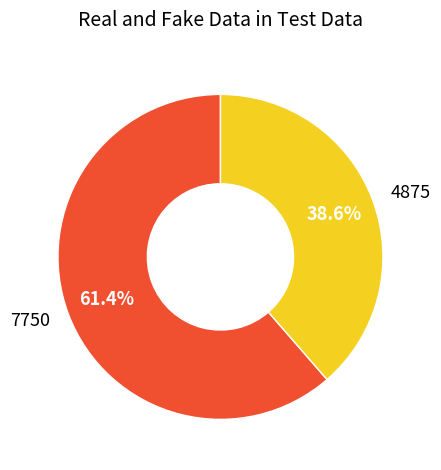

Combined, do 7750 and 4875 account for over 50%?

Yes